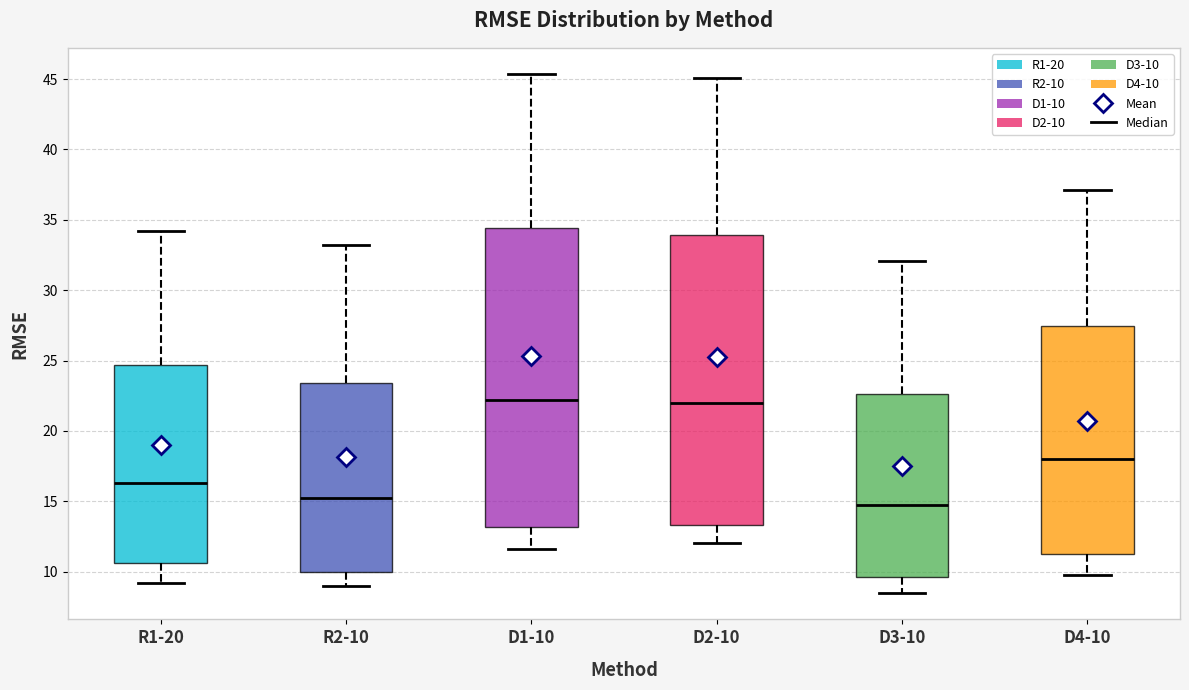

Where does the lower whisker of the box for D2-10 end on the y-axis? The values are not printed on the chart, so give them approximately, as read against the axis.

12.0